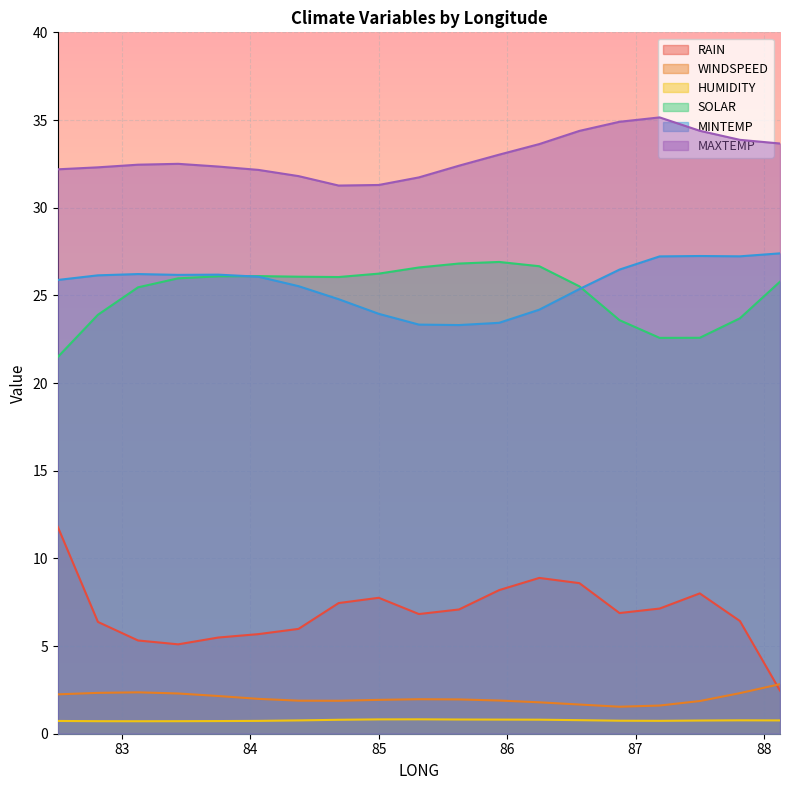

Count the HUMIDITY values in the range 0 to 1.

19